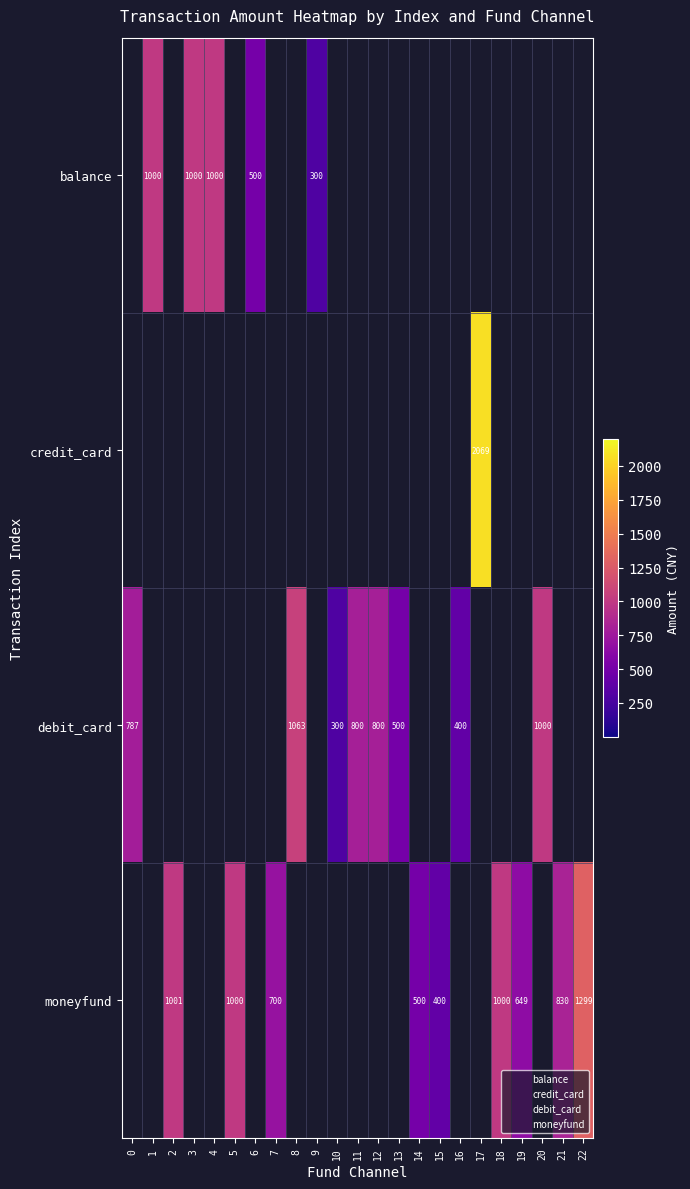

The value of balance at 3 is 1000. True or false?

True